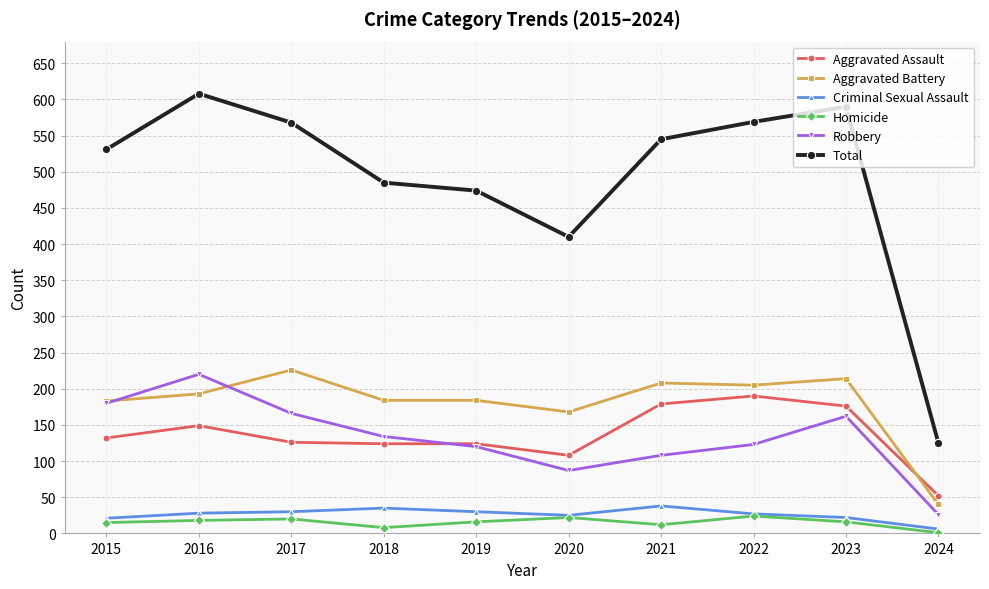

Does the chart display data point markers on the line(s)?

Yes